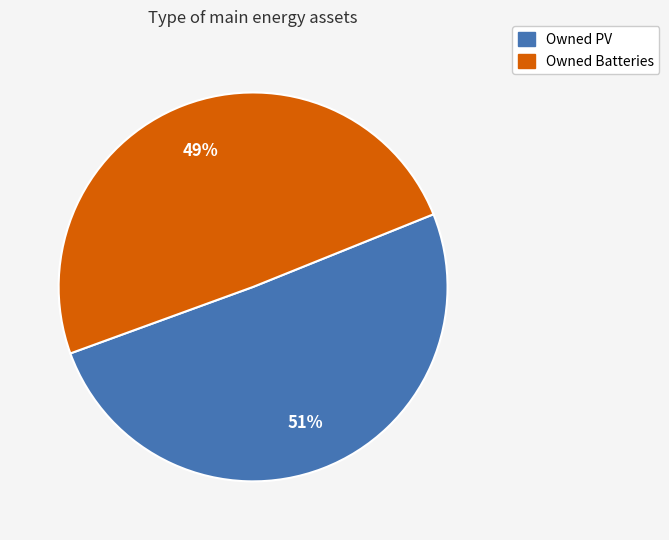

Count the number of slices in the pie.

2